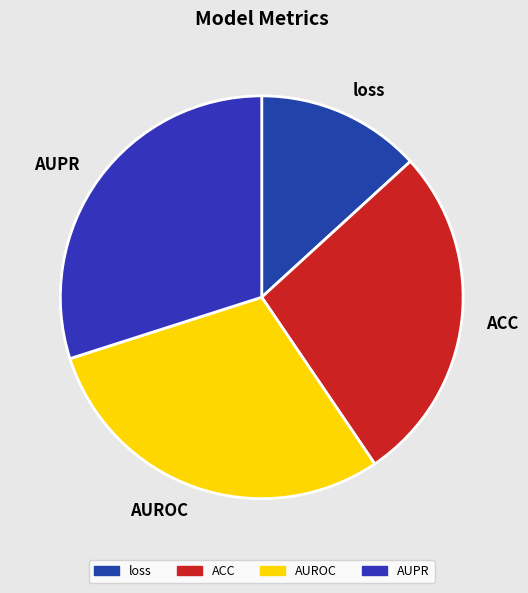

Combined, do loss and AUPR account for over 50%?

No